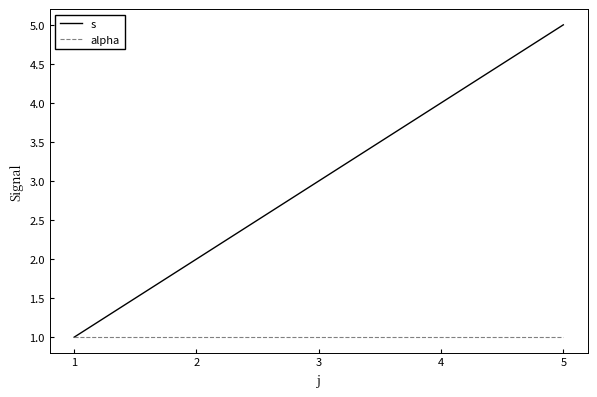

Is this an area chart (filled region under the line)?

No